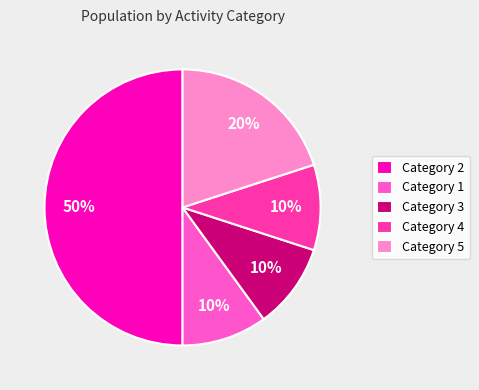

Which category has the biggest portion of the pie?

Category 2